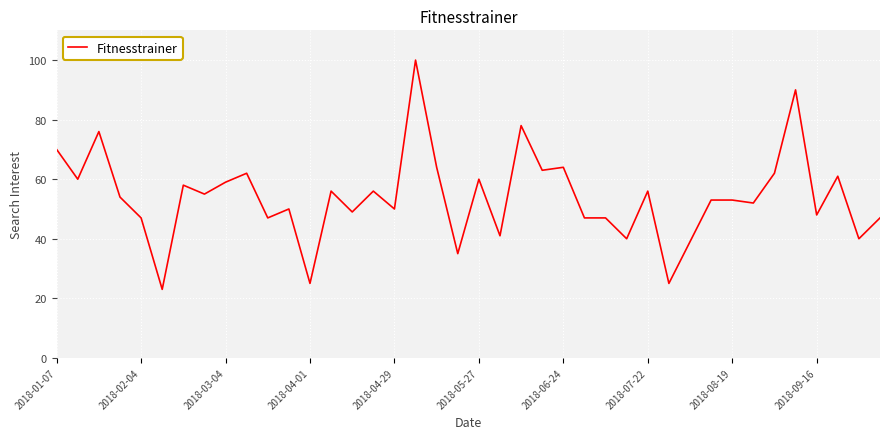

What is the greatest value displayed?

100